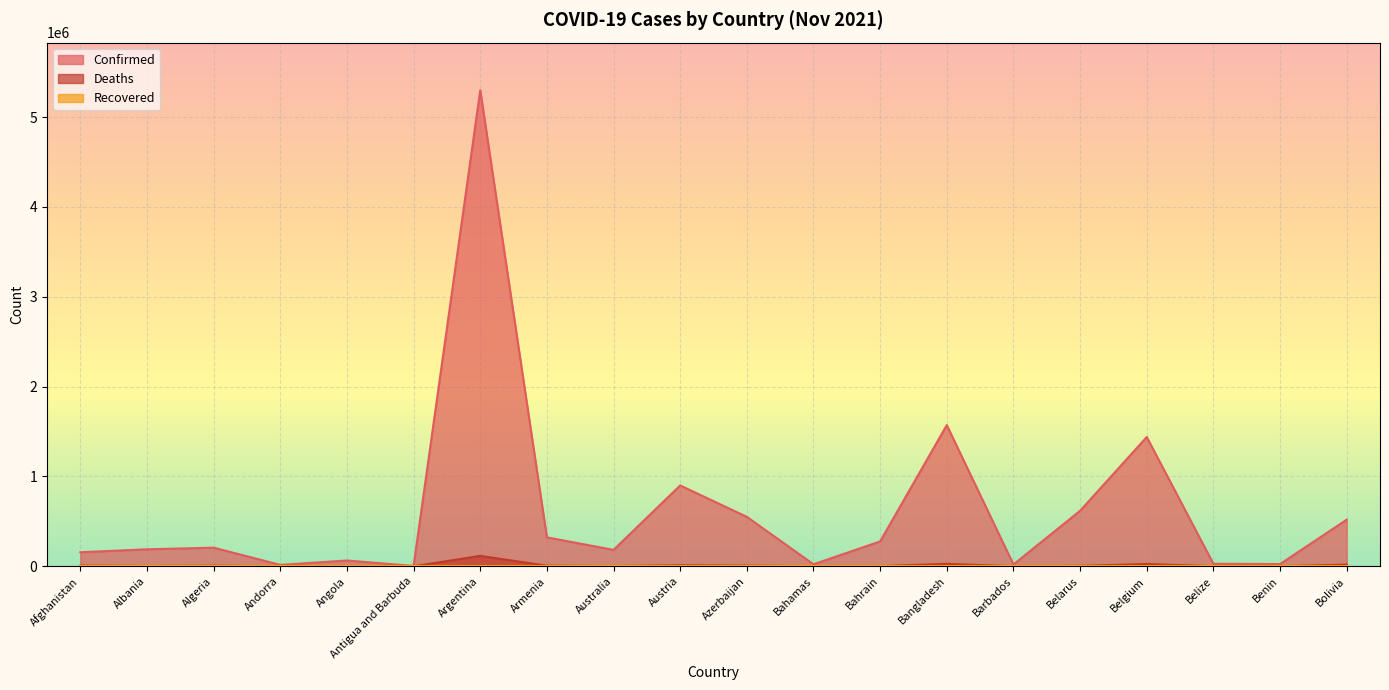

Which series has the largest range (max minus min)?

Confirmed